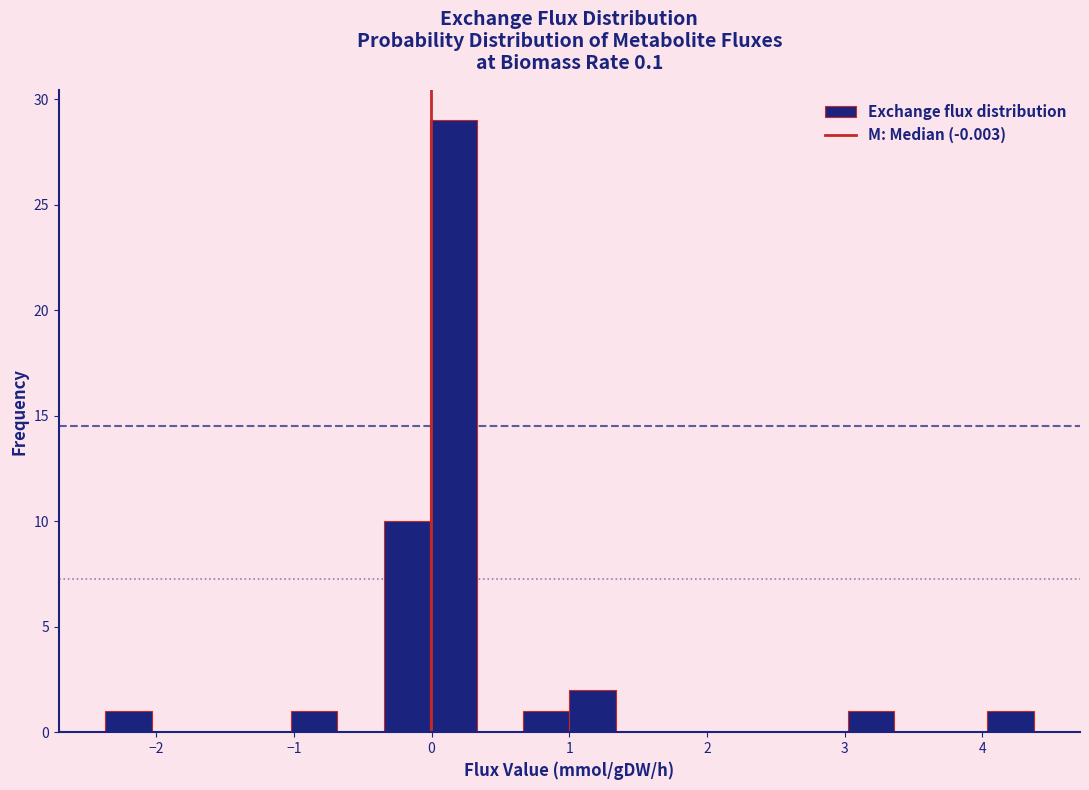

Read against the x-axis, roughly where is the centre of the tallest bar?

0.2